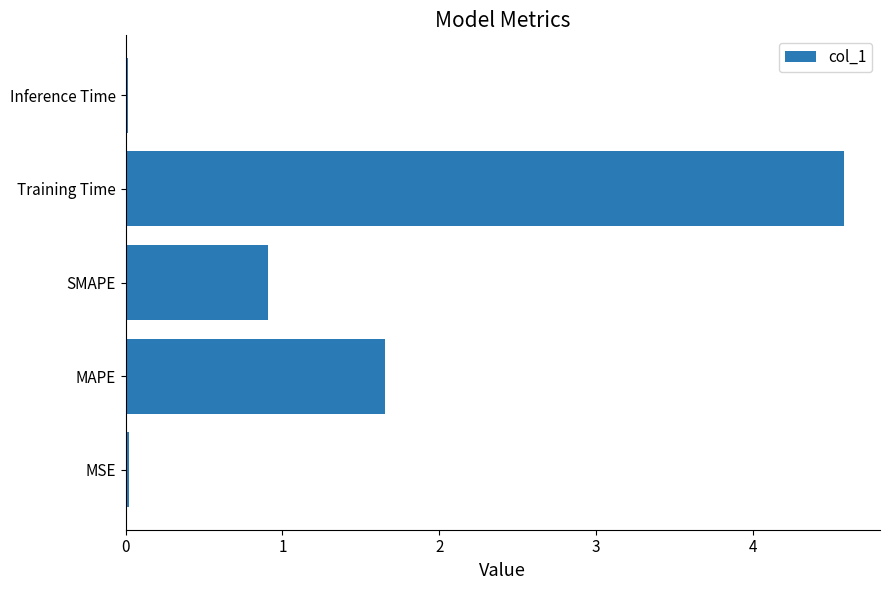

What is the change in value from MAPE to SMAPE?

-0.7